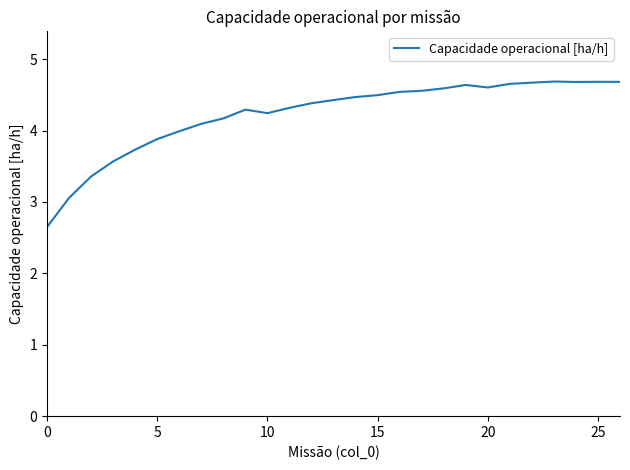

What is the difference between the maximum and minimum values?

2.0